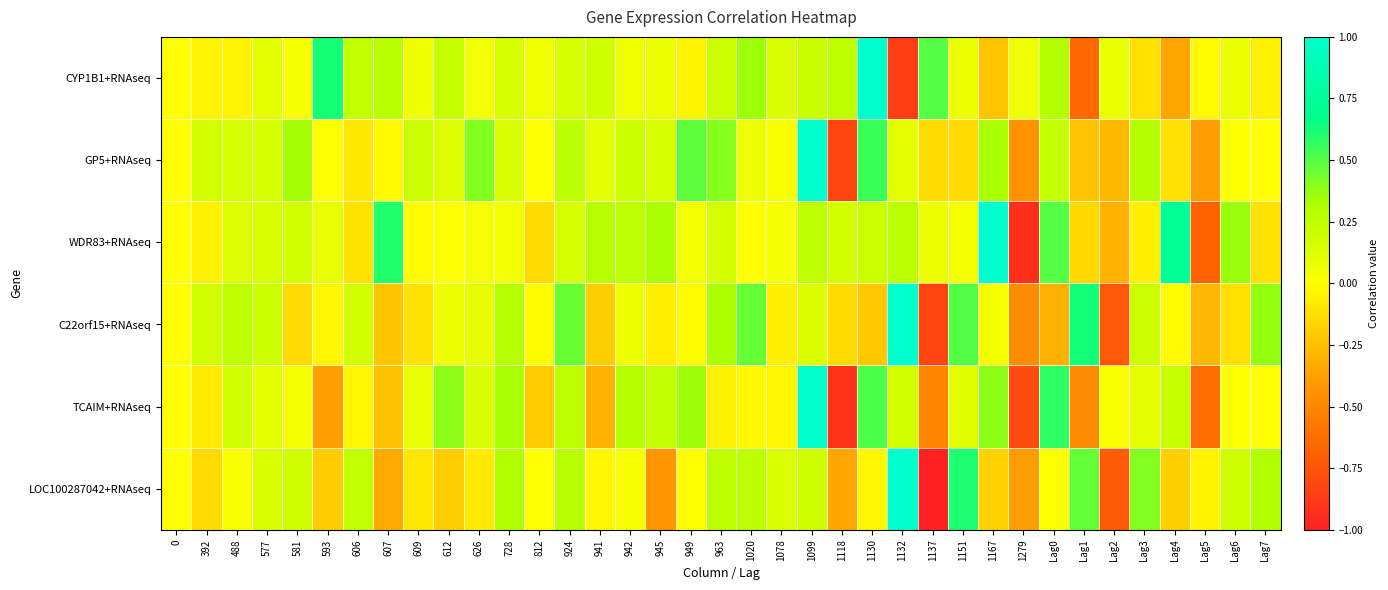

How many distinct data groups are displayed?

6